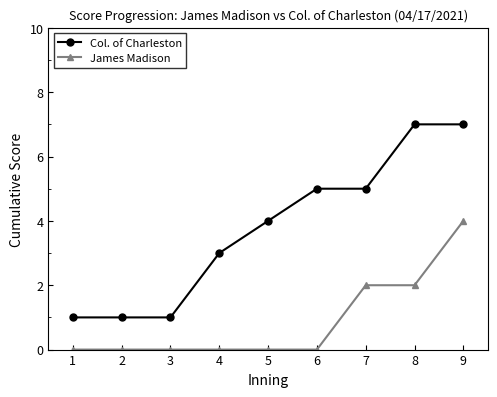

List the series in order of their peak value, lowest first.

James Madison, Col. of Charleston